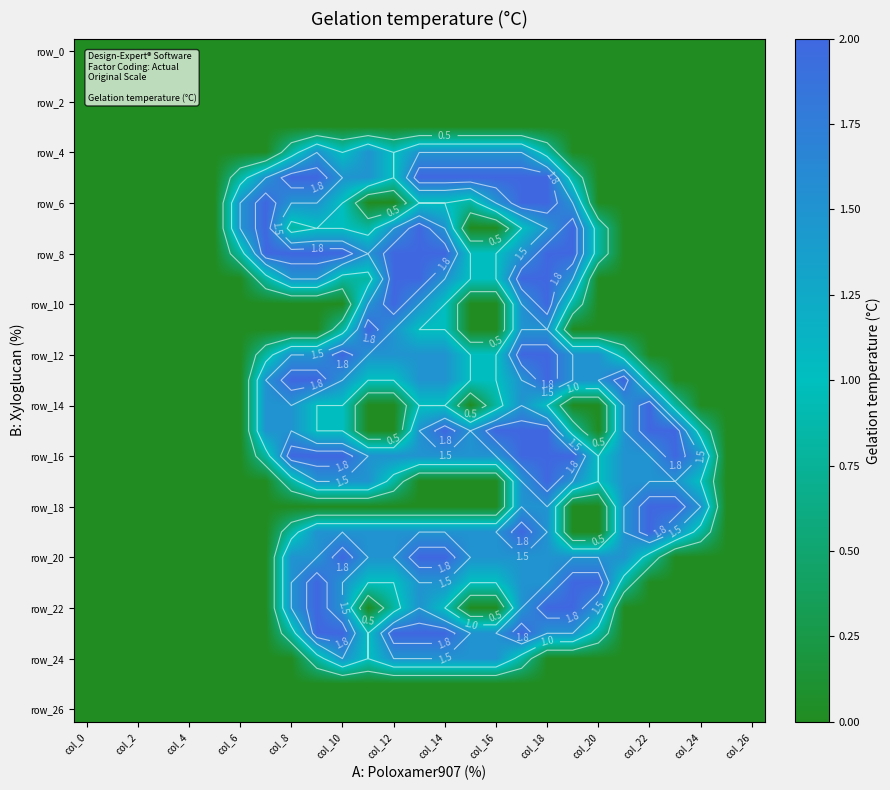

How many data points in row_20 are above 1?

14